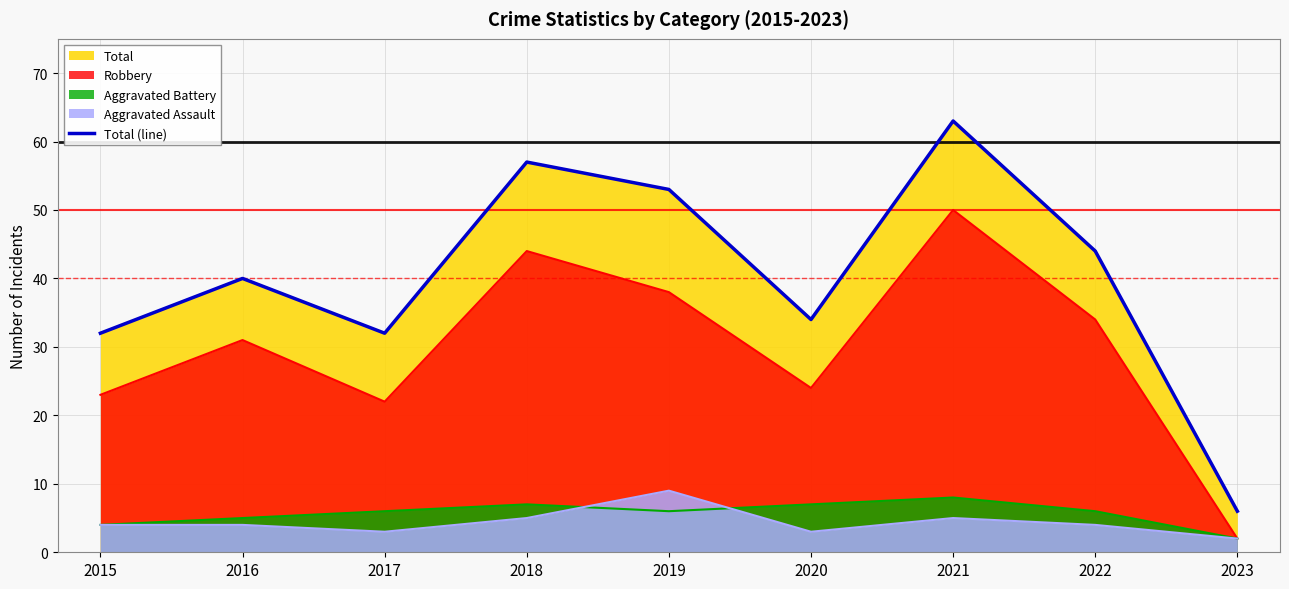

Count the number of values greater than 40.

4